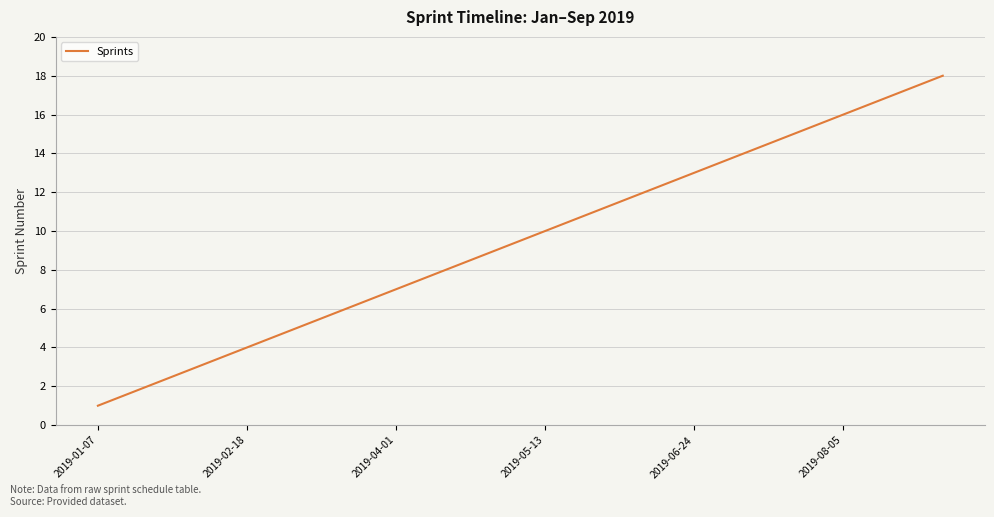

What is the greatest value displayed?

18